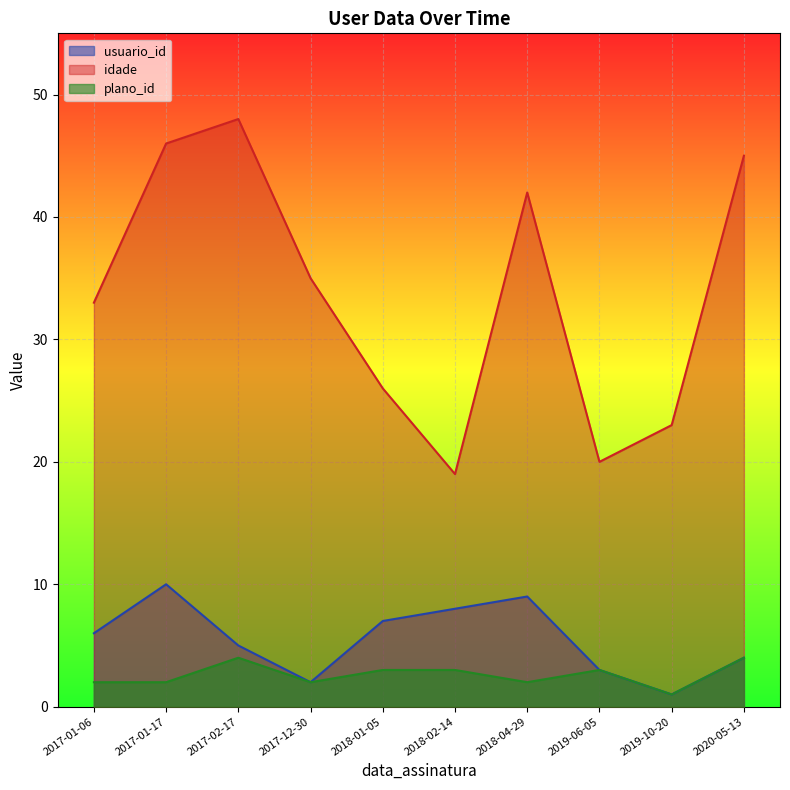

Is the value of usuario_id at 2018-01-05 greater than the value of idade at 2017-02-17?

No